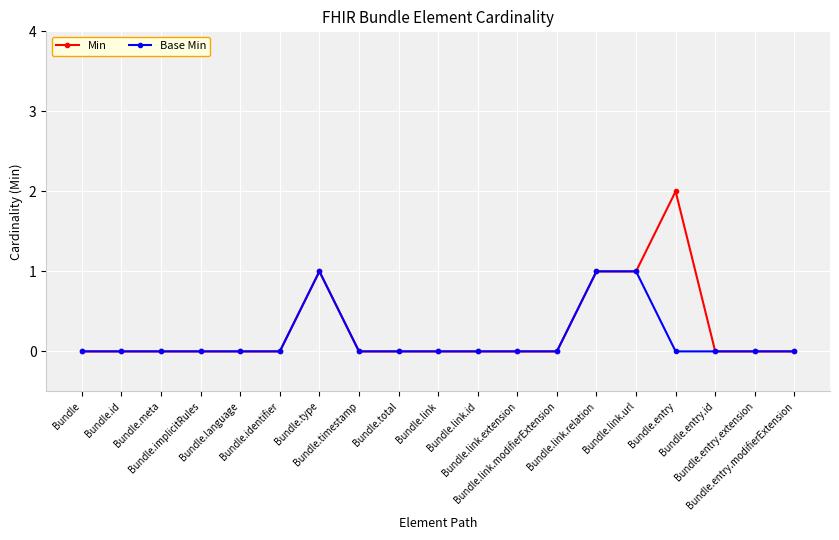

True or false: Min has more than 0 points higher than both neighbors.

True